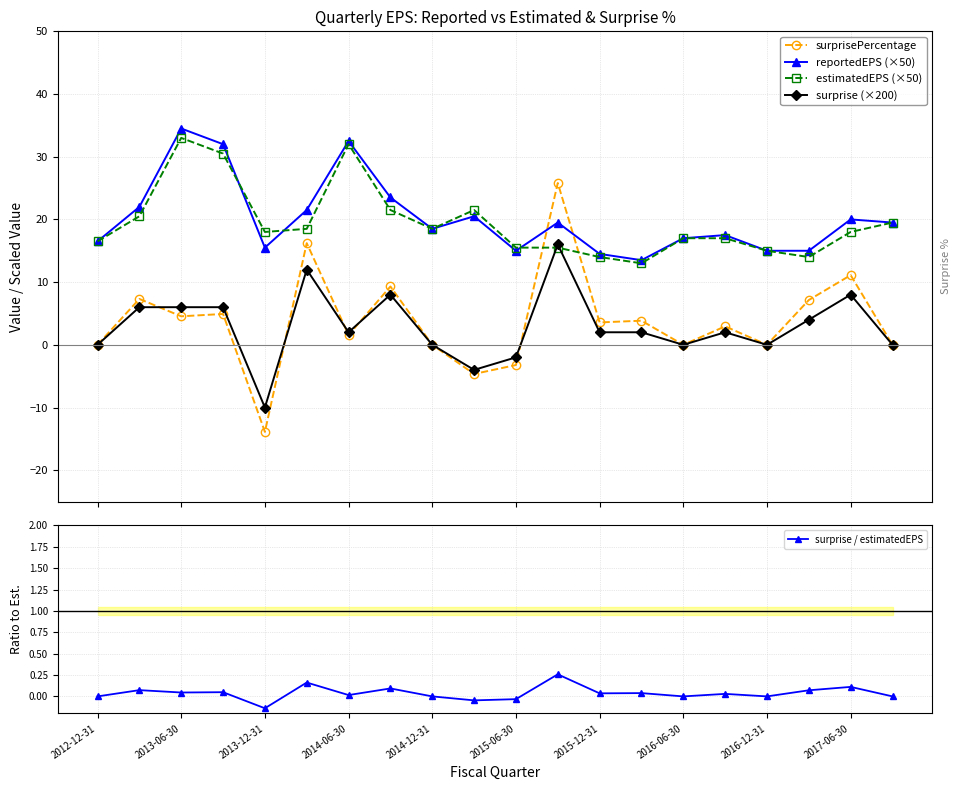

How many values in the surprise / estimatedEPS series exceed 0?

12